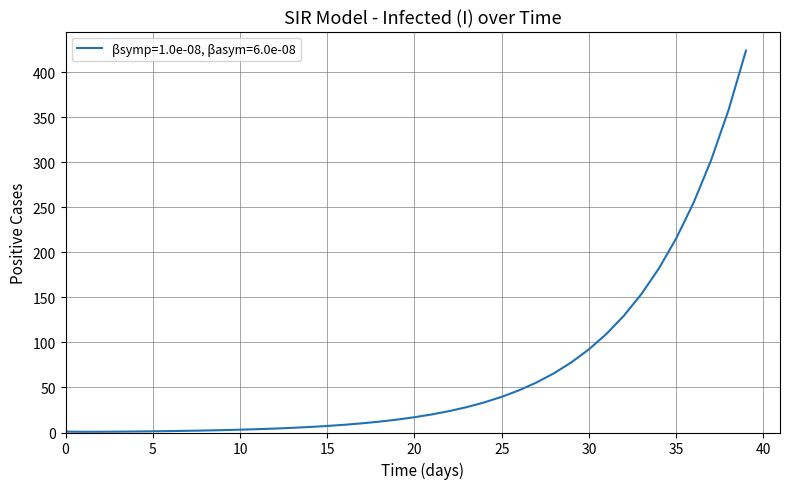

What is the maximum value shown in the chart?

424.1